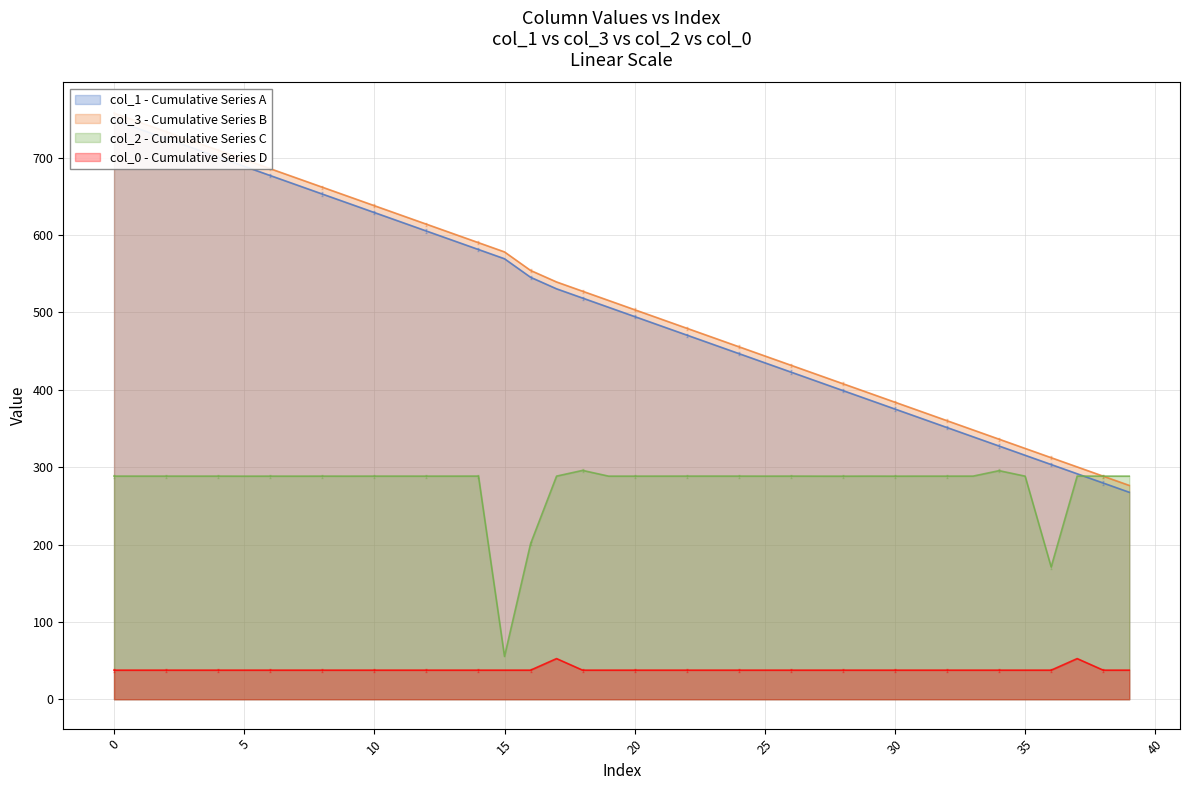

Reading left to right, transcribe all the data shown in this chart.

col_1: 748.8	736.8	724.9	712.9	701.0	689.0	677.0	665.1	653.1	641.2	629.2	617.3	605.3	593.4	581.4	569.5	545.5	530.6	518.6	506.7	494.7	482.8	470.8	458.9	446.9	434.9	423.0	411.0	399.1	387.1	375.2	363.2	351.3	339.3	327.4	315.4	303.4	291.5	279.5	267.6
col_3: 757.6	745.7	733.7	721.8	709.8	697.9	685.9	673.9	662.0	650.0	638.1	626.1	614.2	602.2	590.2	578.3	554.4	539.4	527.5	515.5	503.6	491.6	479.7	467.7	455.8	443.8	431.8	419.9	407.9	396.0	384.0	372.1	360.1	348.2	336.2	324.2	312.3	300.3	288.4	276.4
col_2: 288.4	288.4	288.4	288.4	288.4	288.4	288.4	288.4	288.4	288.4	288.4	288.4	288.4	288.4	288.5	55.4	200.9	288.5	295.9	288.4	288.4	288.4	288.5	288.5	288.4	288.4	288.5	288.4	288.4	288.4	288.4	288.4	288.4	288.4	295.5	288.4	171.0	288.5	288.4	288.4
col_0: 37.6	37.6	37.6	37.6	37.6	37.6	37.6	37.6	37.6	37.6	37.6	37.6	37.6	37.6	37.6	37.6	37.6	52.6	37.6	37.6	37.6	37.6	37.6	37.6	37.6	37.6	37.6	37.6	37.6	37.6	37.6	37.6	37.6	37.6	37.6	37.6	37.6	52.6	37.6	37.6